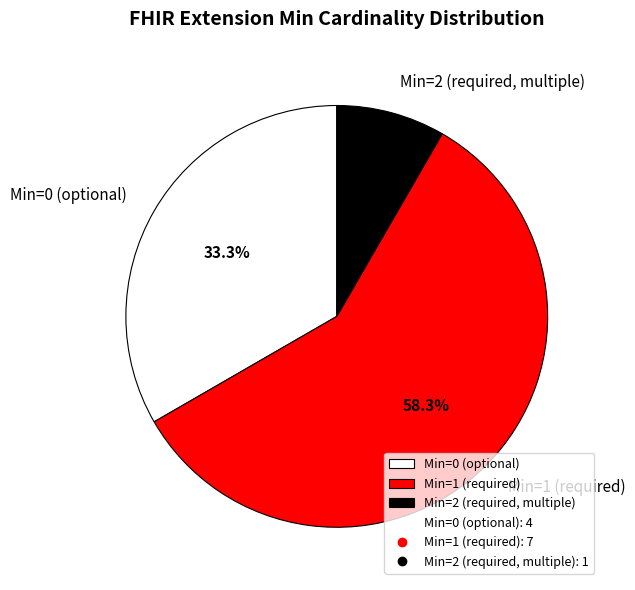

Which slice represents more than half of the pie?

Min=1 (required)